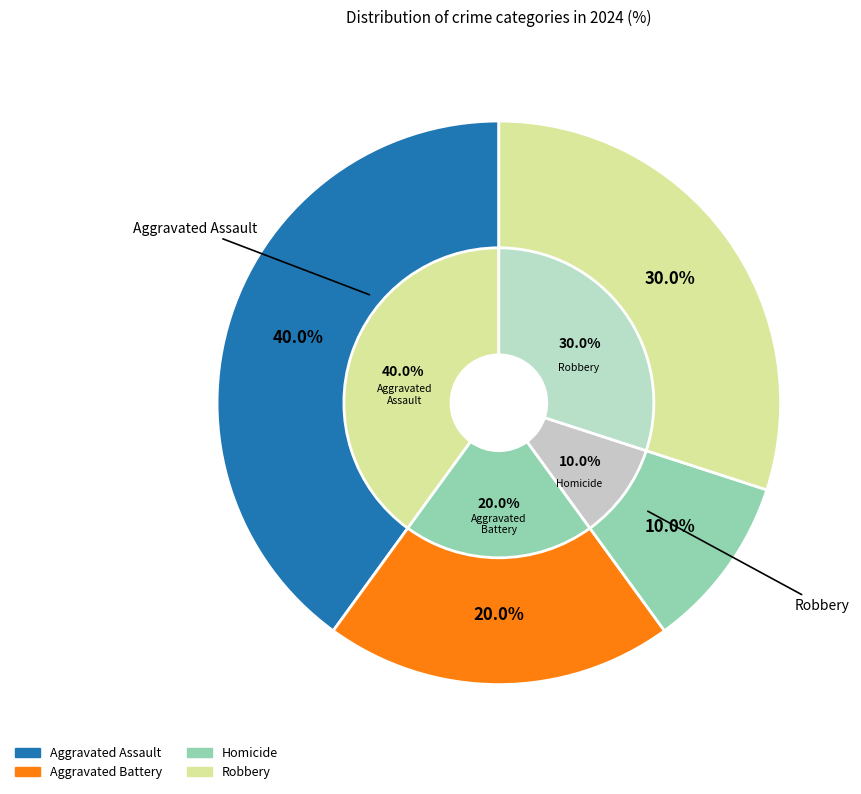

How many segments does this pie chart have?

4